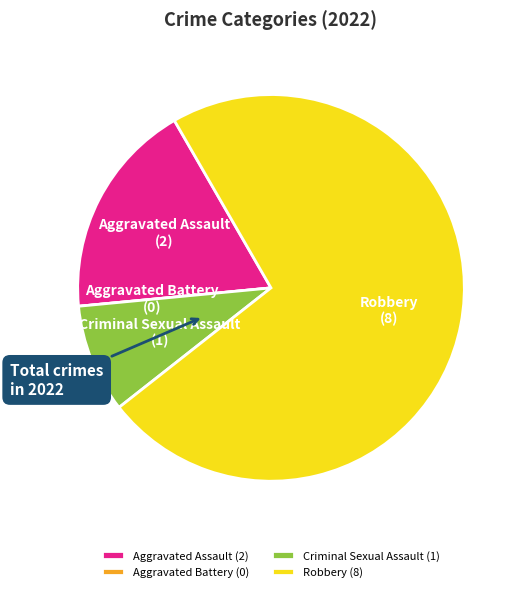

Combined, do Criminal Sexual Assault (1) and Aggravated Assault (2) account for over 50%?

No